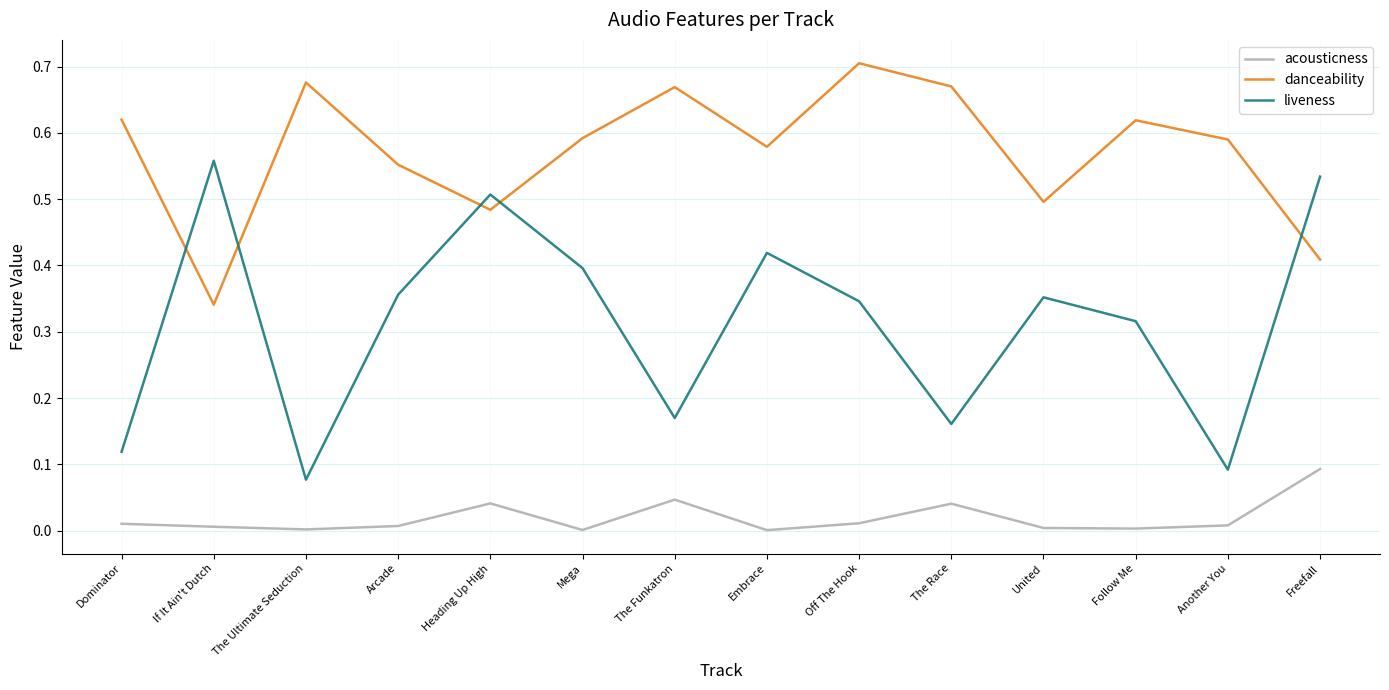

At which label does danceability reach its minimum?

If It Ain't Dutch